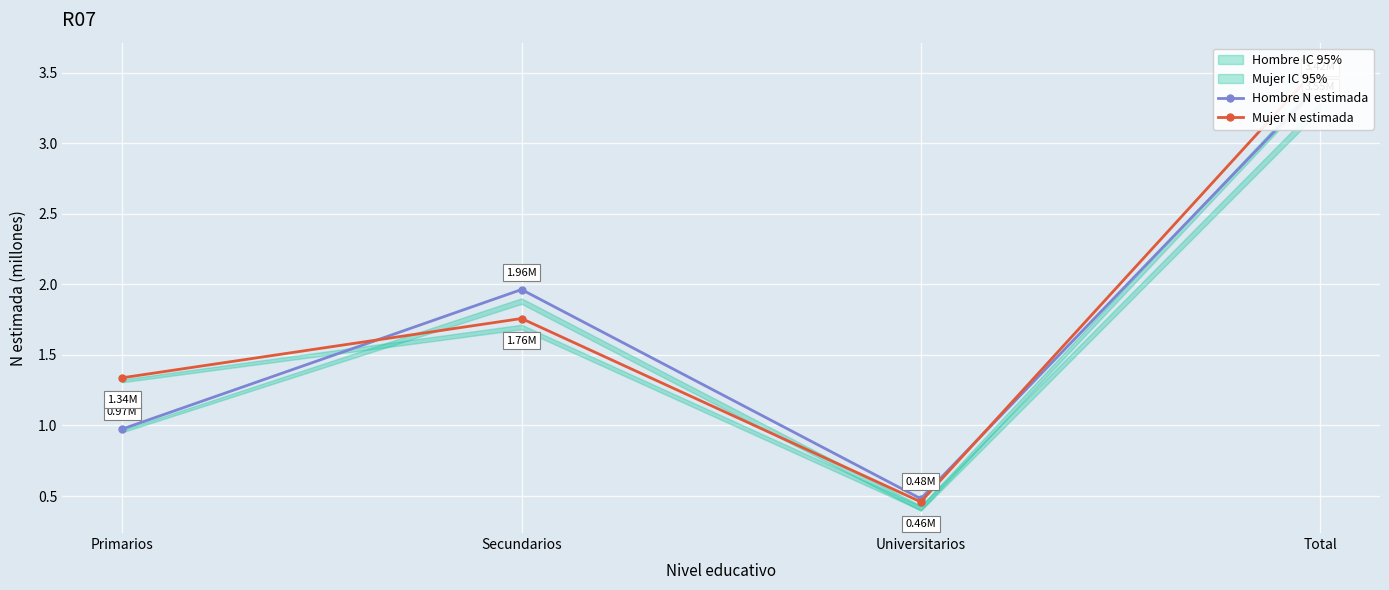

At Universitarios, list the series in order from largest to smallest.

Hombre N estimada, Mujer N estimada